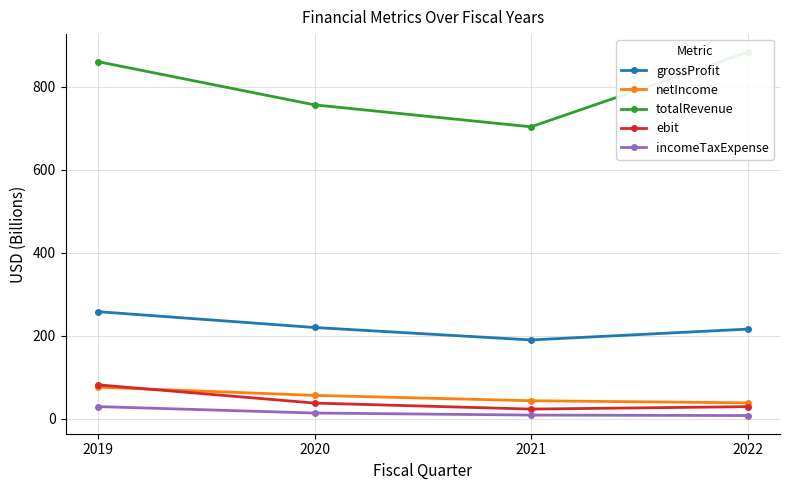

What is the value of the totalRevenue point at the 1st from the left?

860.7